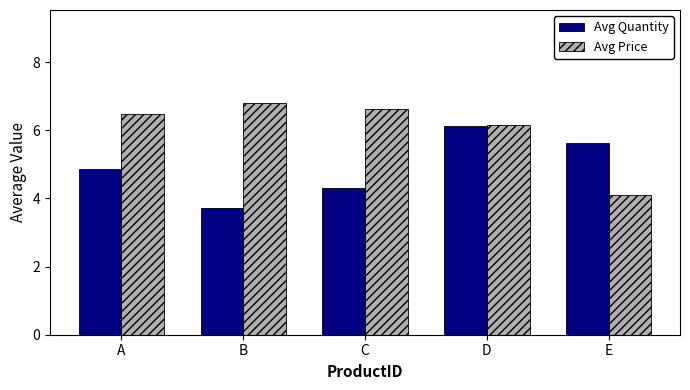

Rank the series by their maximum value, from highest to lowest.

Avg Price, Avg Quantity